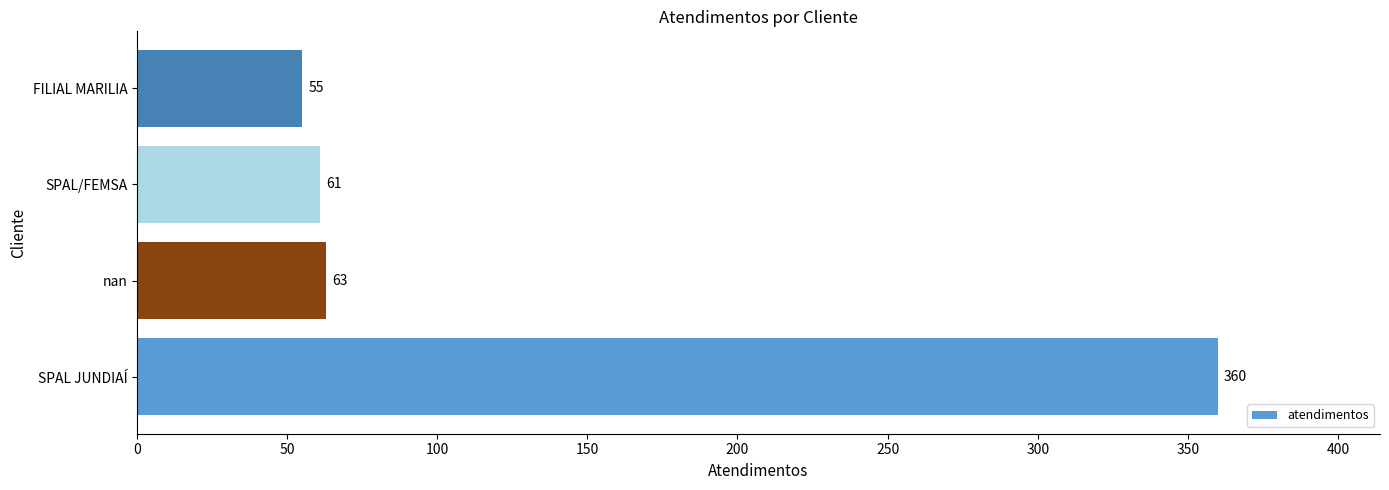

How many bars are there in total?

4